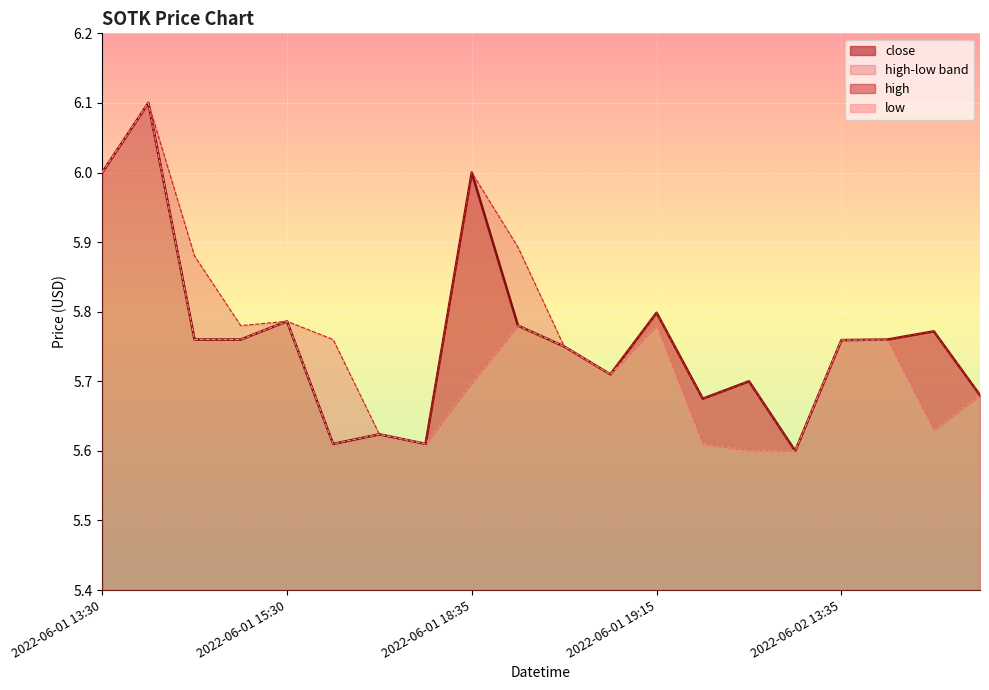

How many high values are between 5 and 6?

19